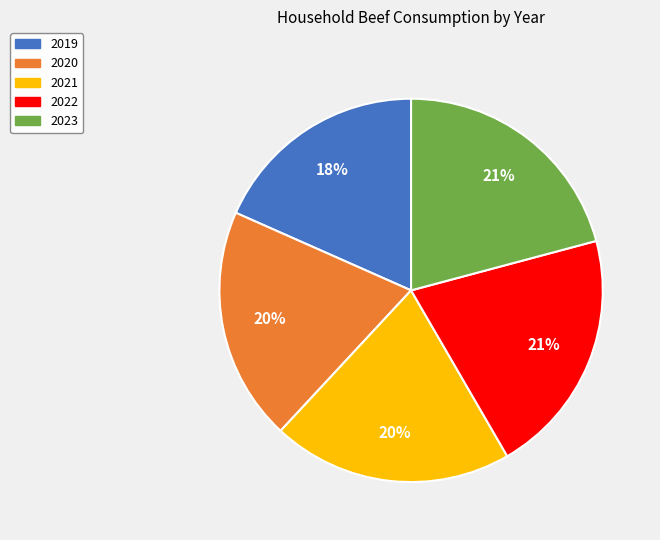

To the nearest percent, what portion does 2022 represent?

21%